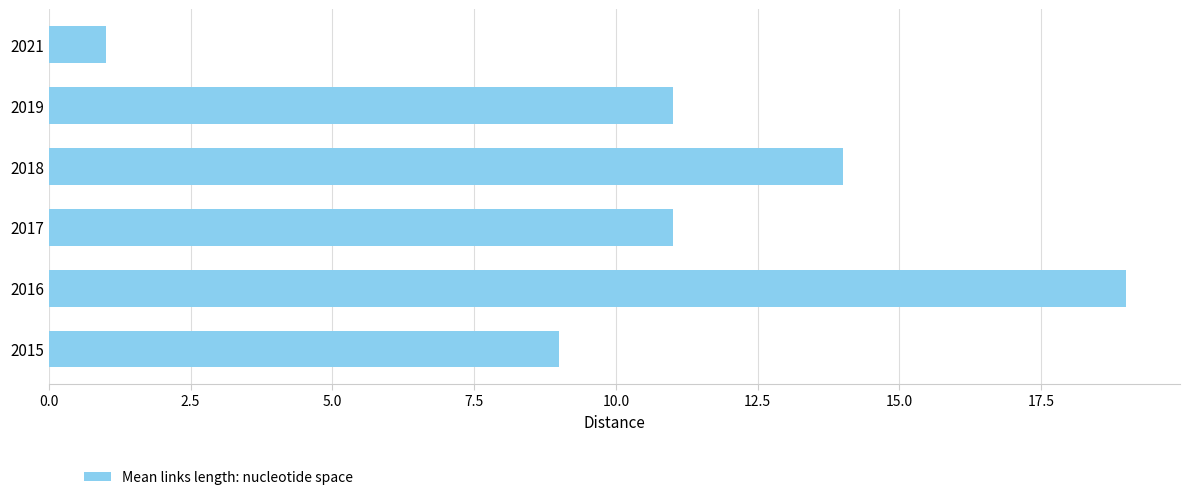

What is the greatest value displayed?

19